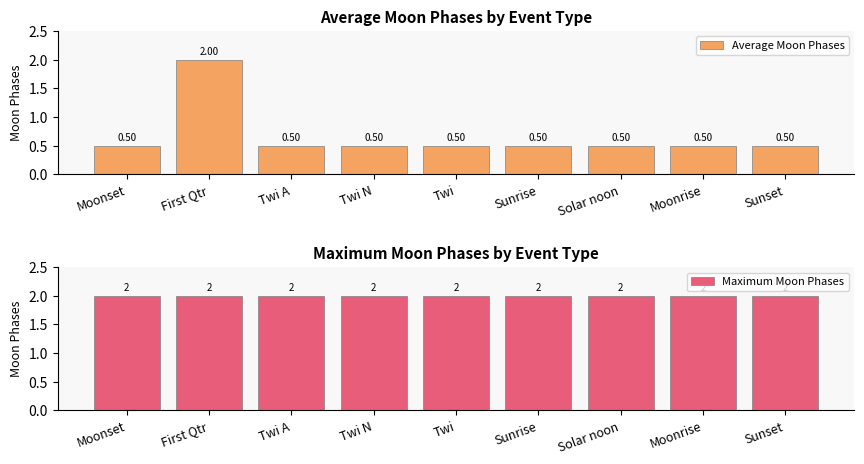

Does the chart contain stacked bars?

No